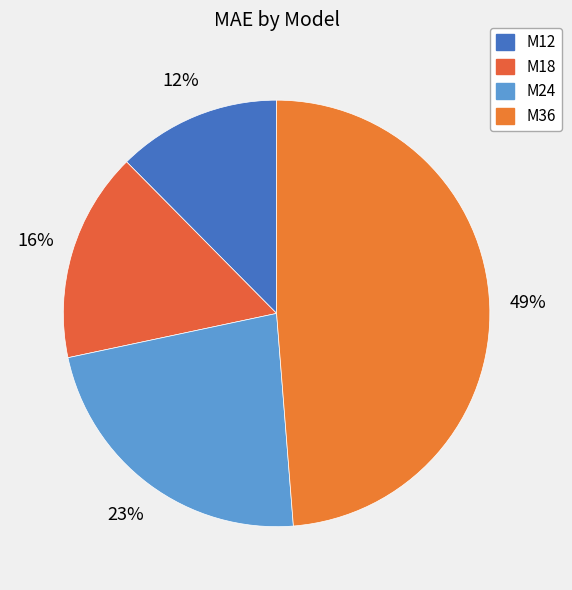

To the nearest percent, what is the difference between the M36 and M24 slice percentages?

26%